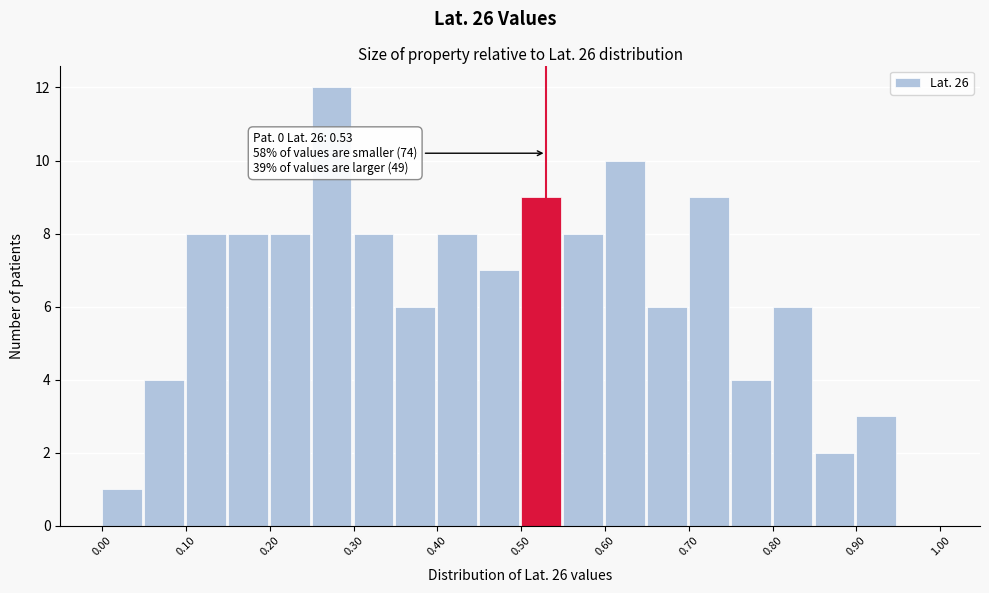

Over which range of the x-axis is the bar tallest?

0.25 to 0.30